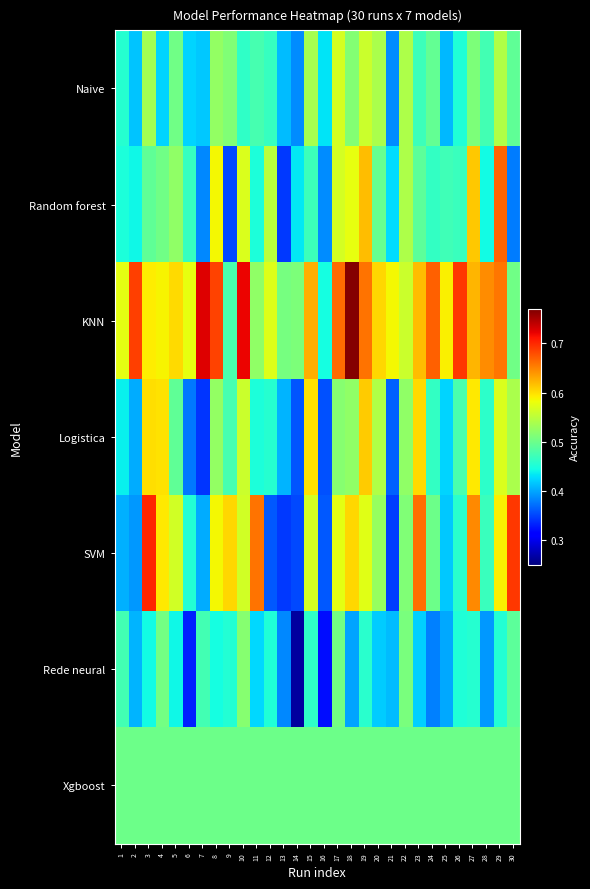

Count the number of data series in this chart.

7